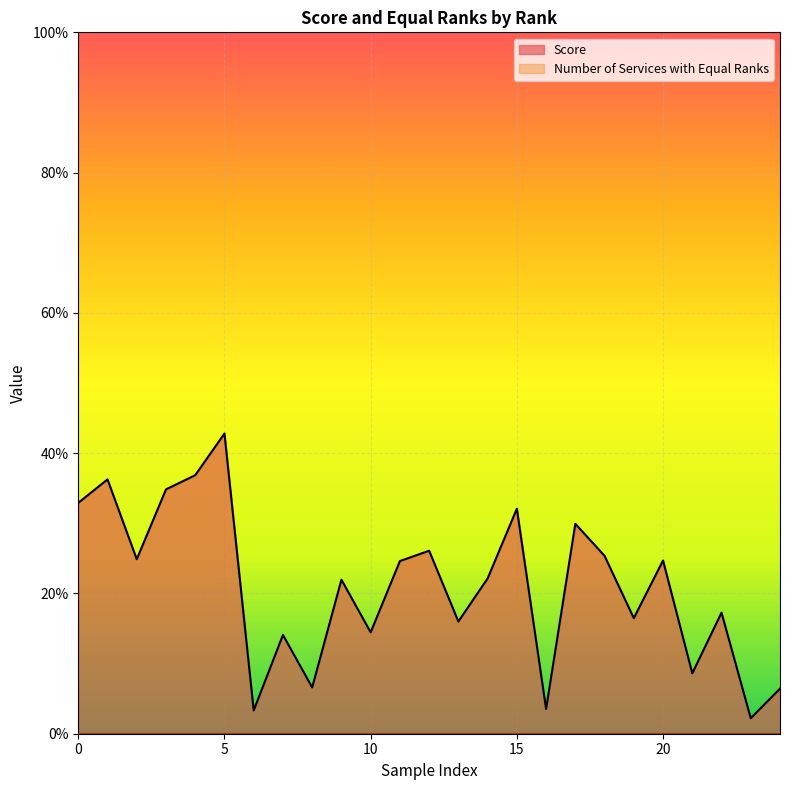

What is the sum of all values?

5.2